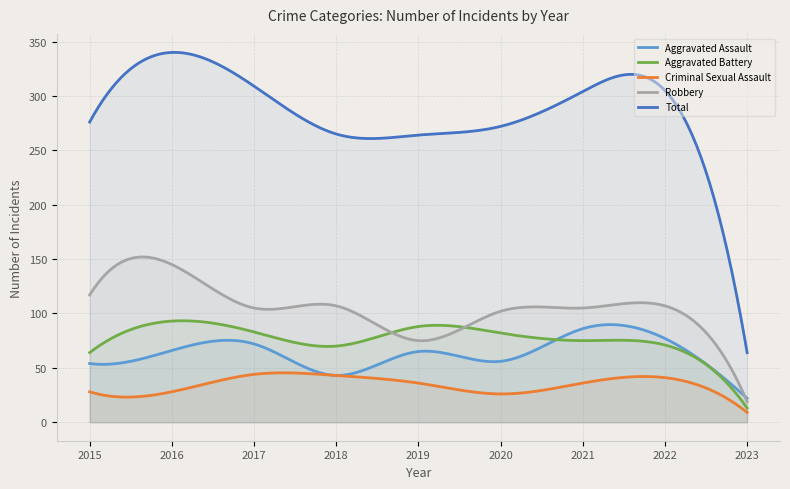

At 2021, list the series in order from smallest to largest.

Criminal Sexual Assault, Aggravated Battery, Aggravated Assault, Robbery, Total